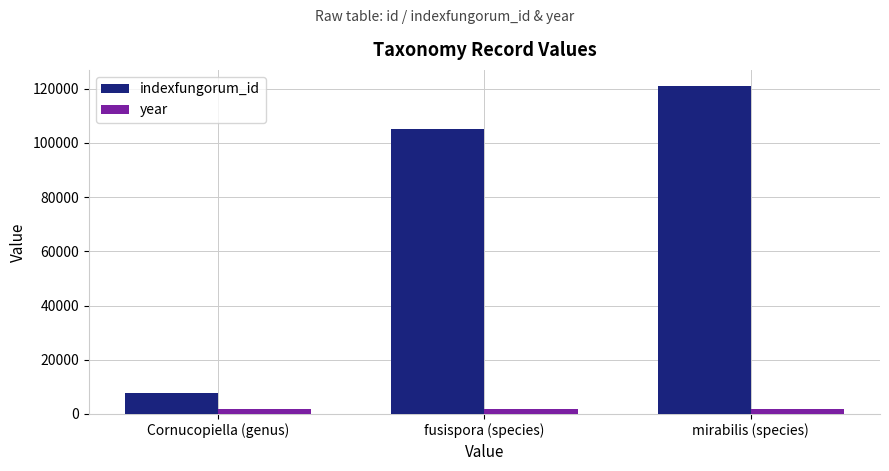

What is the maximum value shown in the chart?

120916